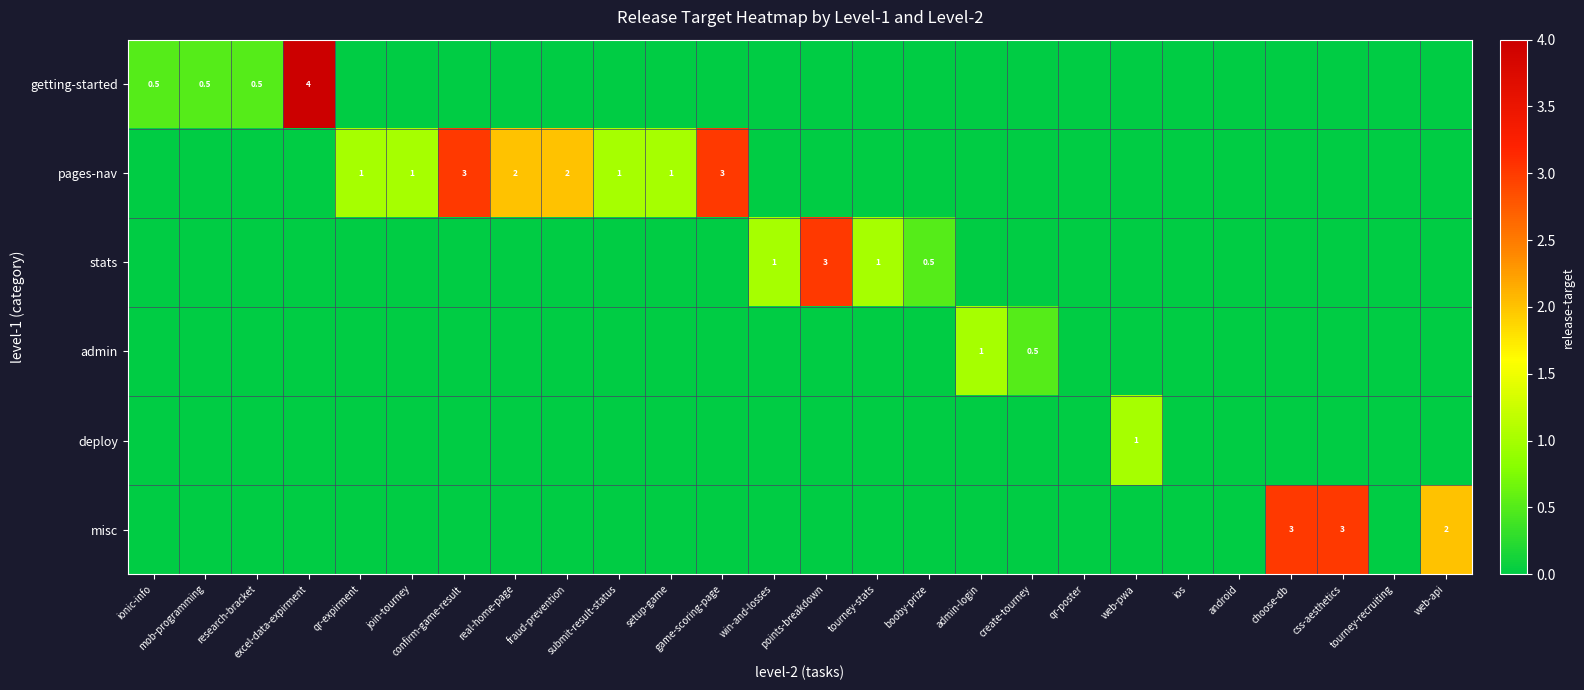

Which series has the largest range (max minus min)?

getting-started